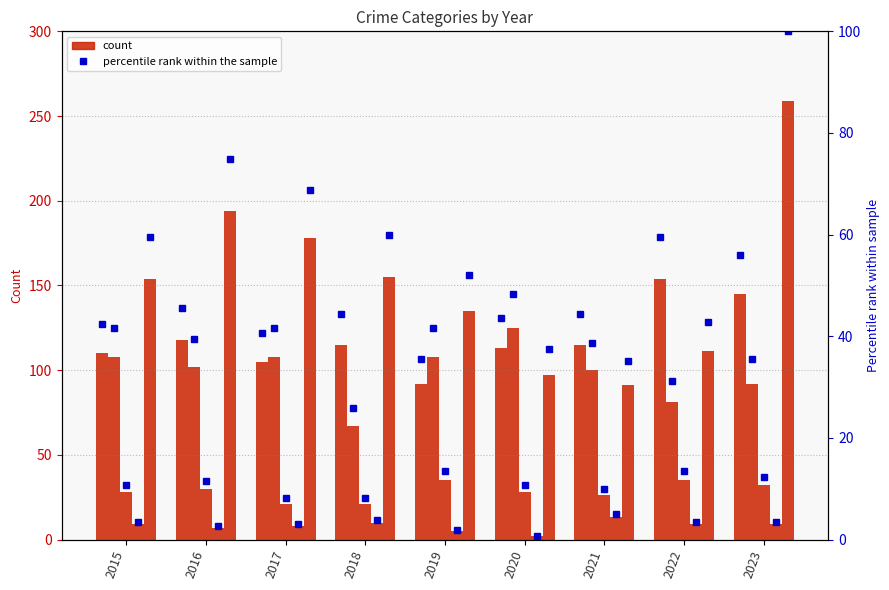

At which category does the chart reach its peak across all series?

2023